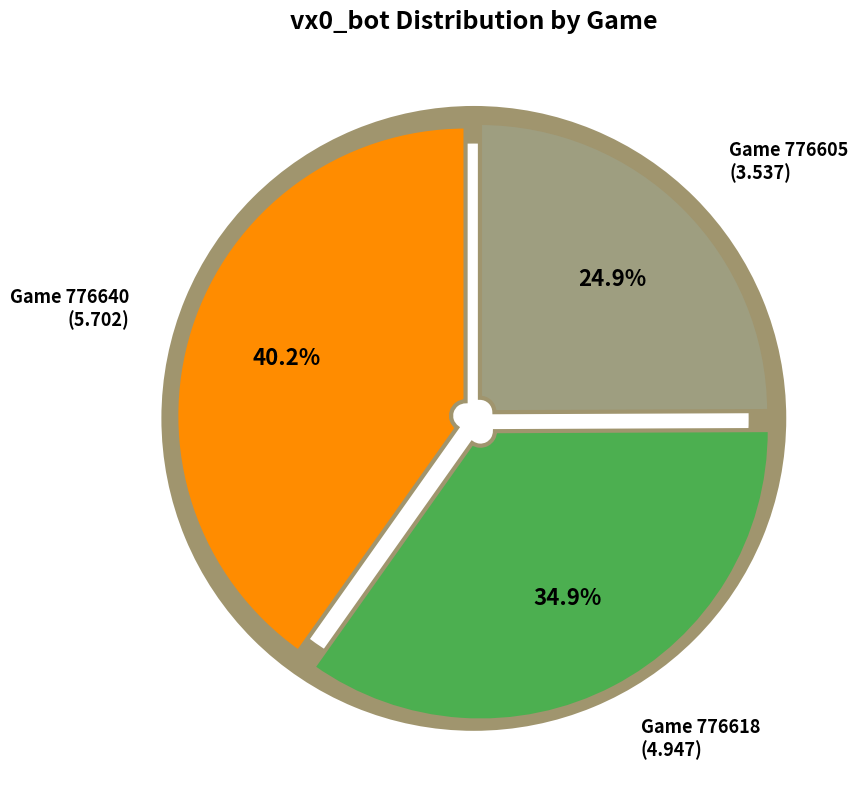

The 776618 slice represents 41% of the pie. True or false?

False